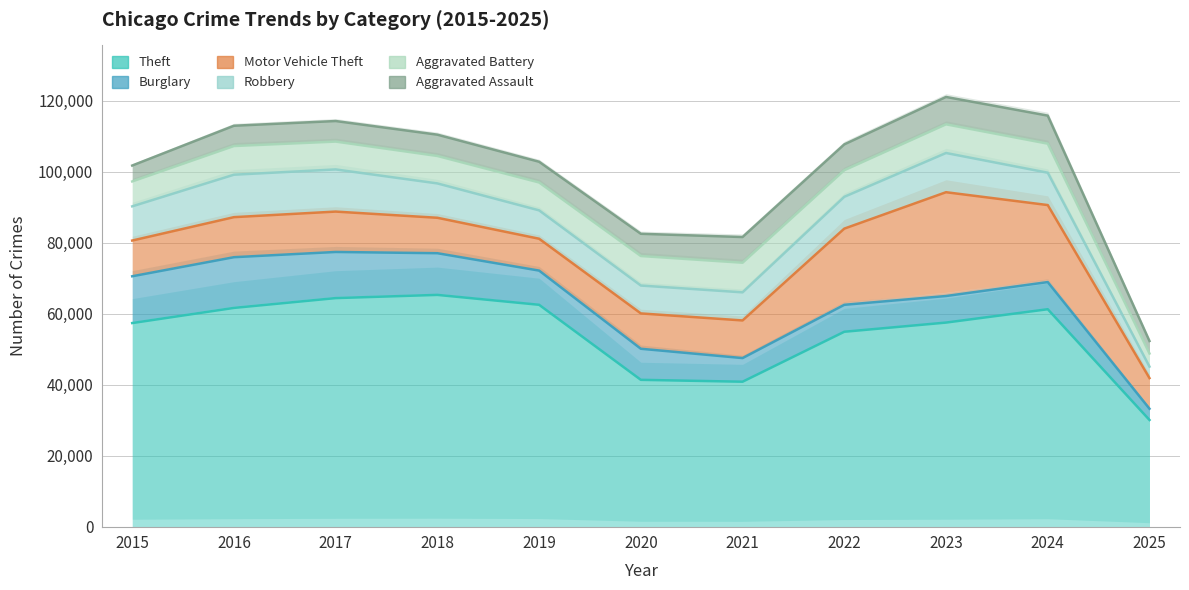

In Aggravated Battery, how many points are higher than both neighbors (excluding endpoints)?

3